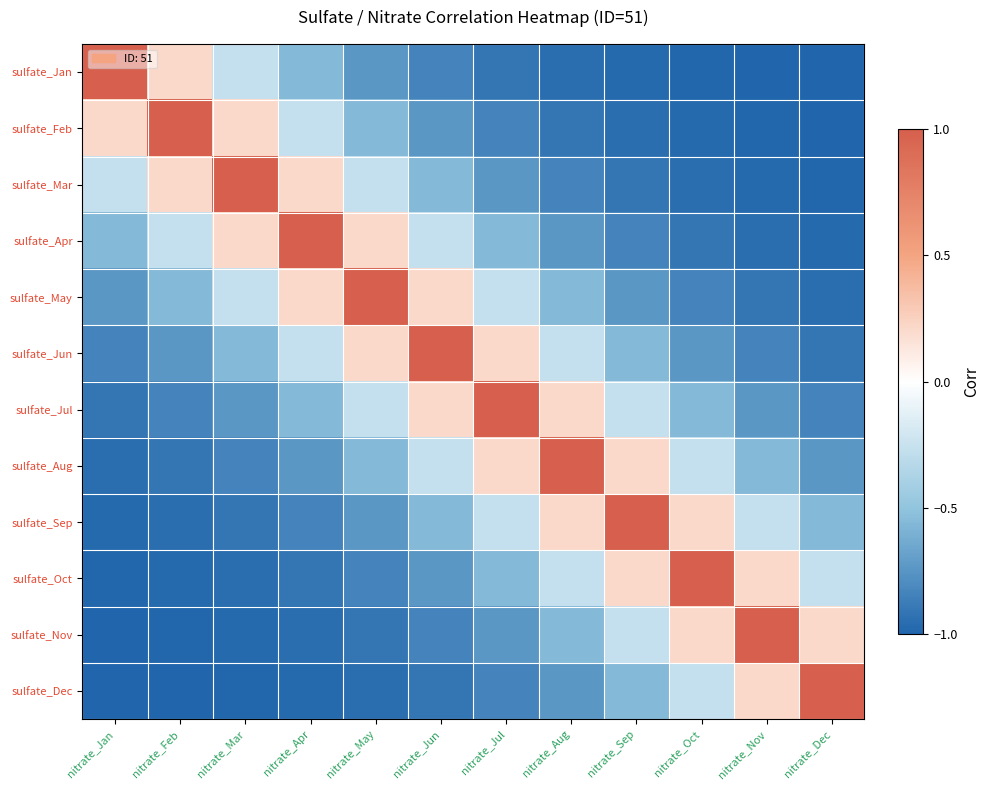

At how many categories does at least one series exceed 0?

12